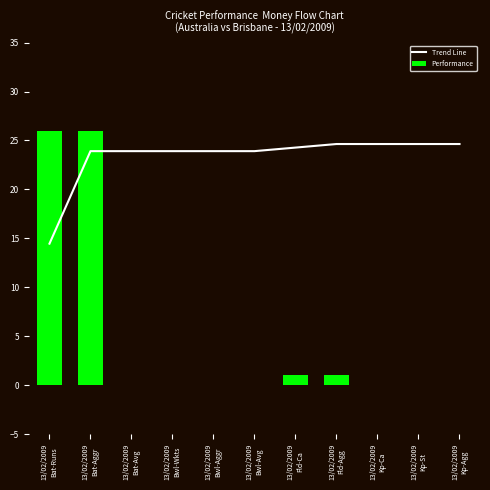

Which has a higher value, 13/02/2009
Bwl-Avg or 13/02/2009
Fld-Ca?

13/02/2009
Fld-Ca